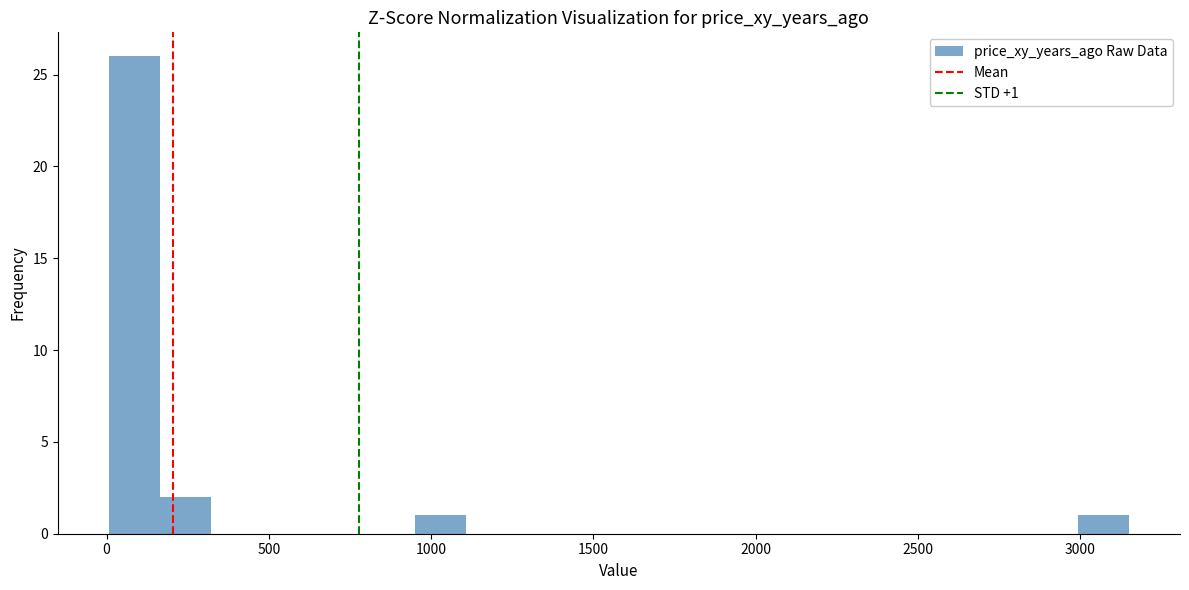

Read against the x-axis, roughly where is the centre of the tallest bar?

100